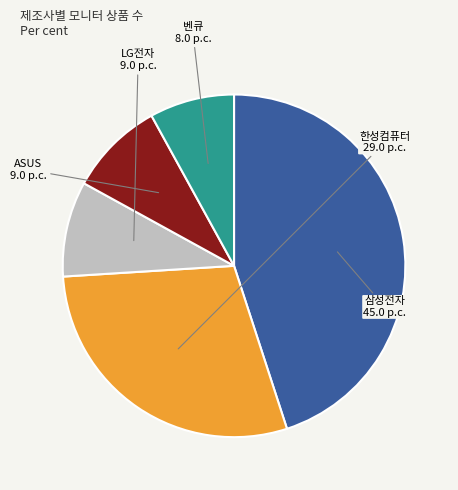

Does any single category account for the majority?

No